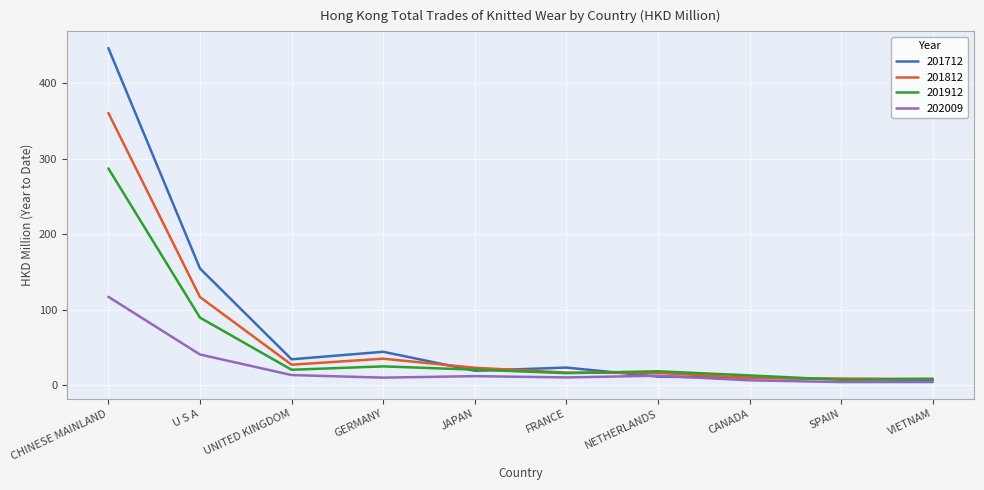

Is it true that 201712 equals 230.6 at U S A?

False